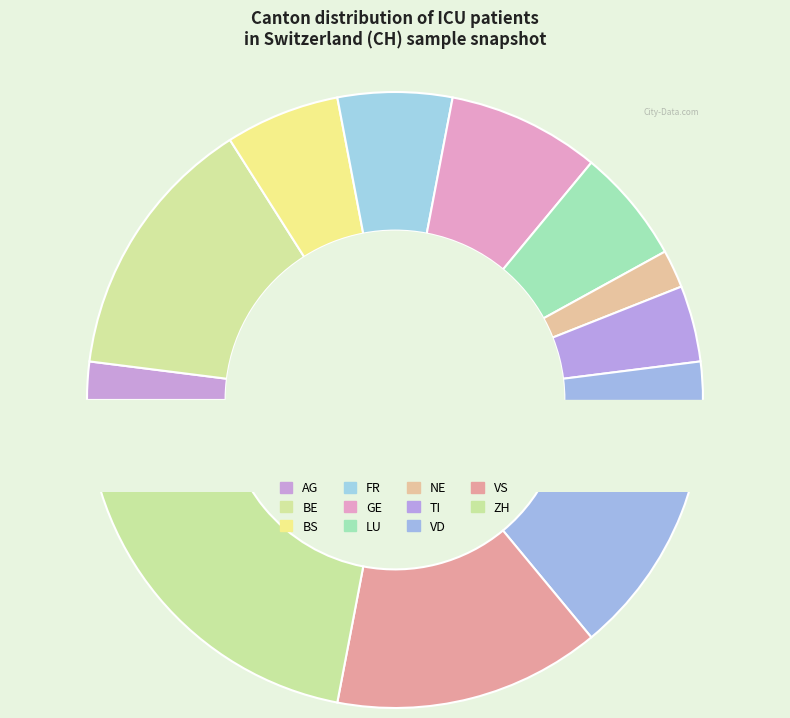

Is there any slice that represents more than half of the pie?

No